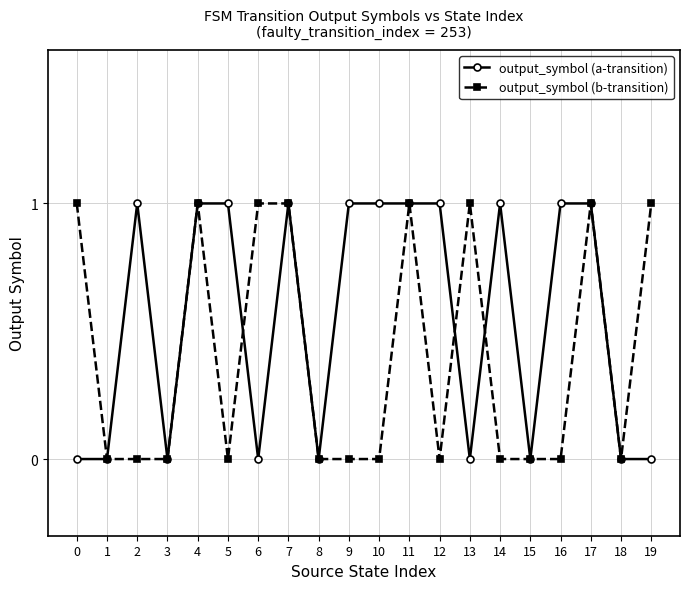

Which series changed the most between 2 and 15?

output_symbol (a-transition)